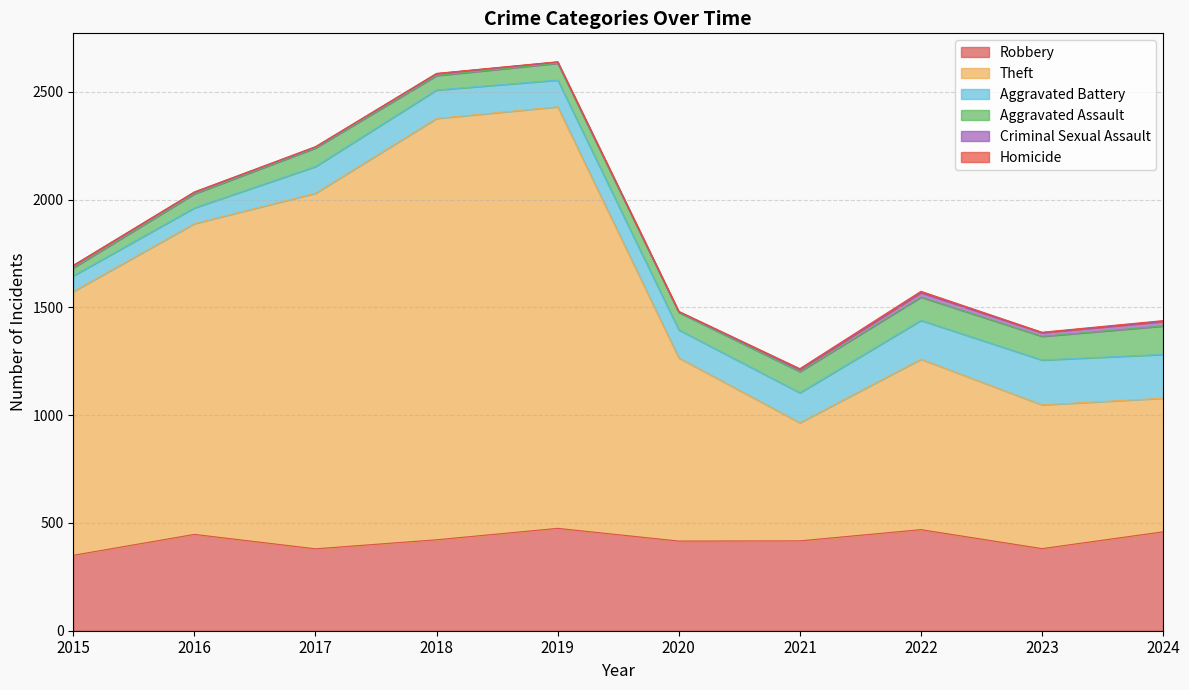

True or false: Homicide and Robbery cross at least once.

False